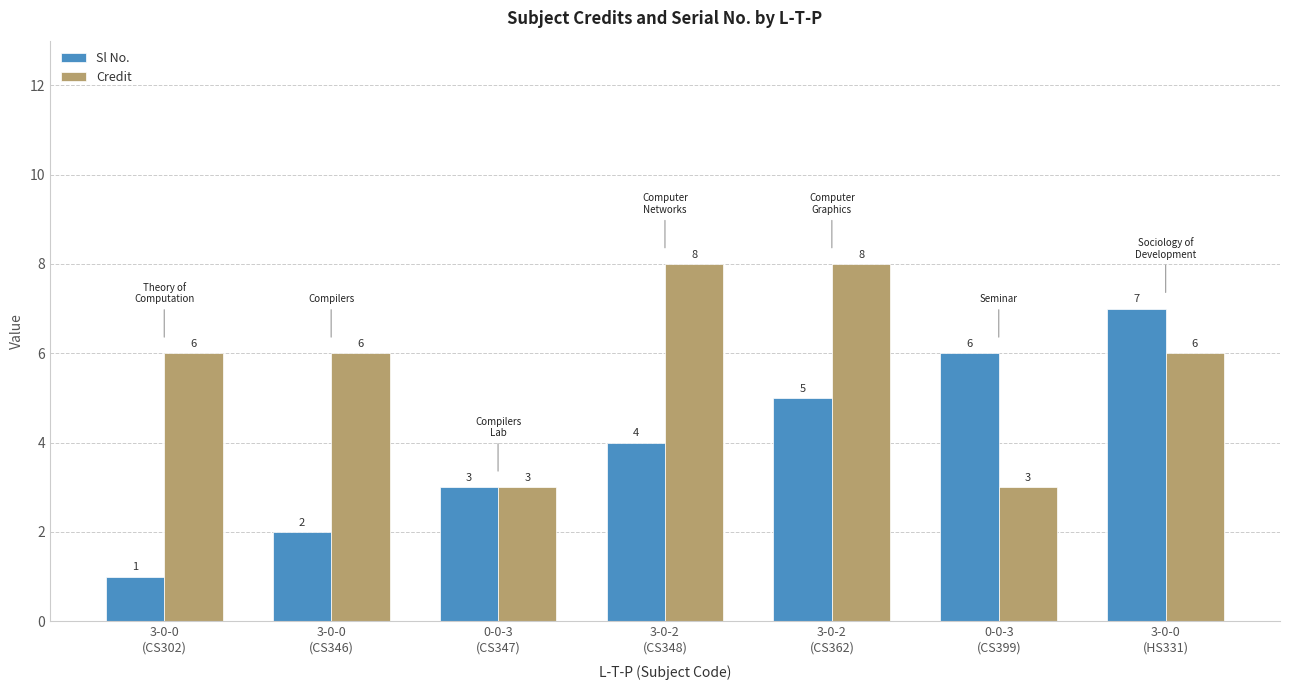

Rank the series at 0-0-3
(CS399) from lowest to highest value.

Credit, Sl No.